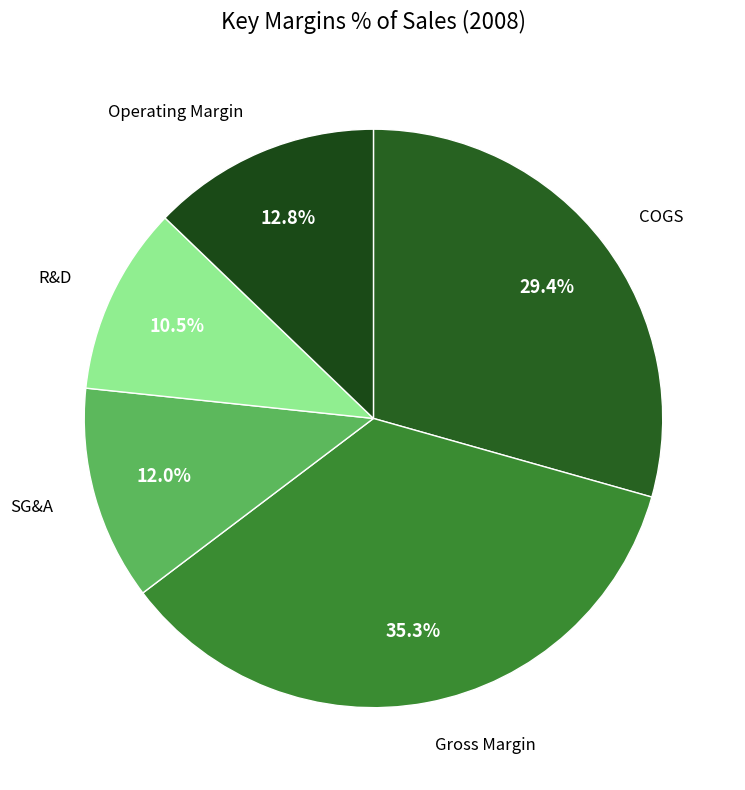

Rank the categories by value from lowest to highest.

R&D, SG&A, Operating Margin, COGS, Gross Margin